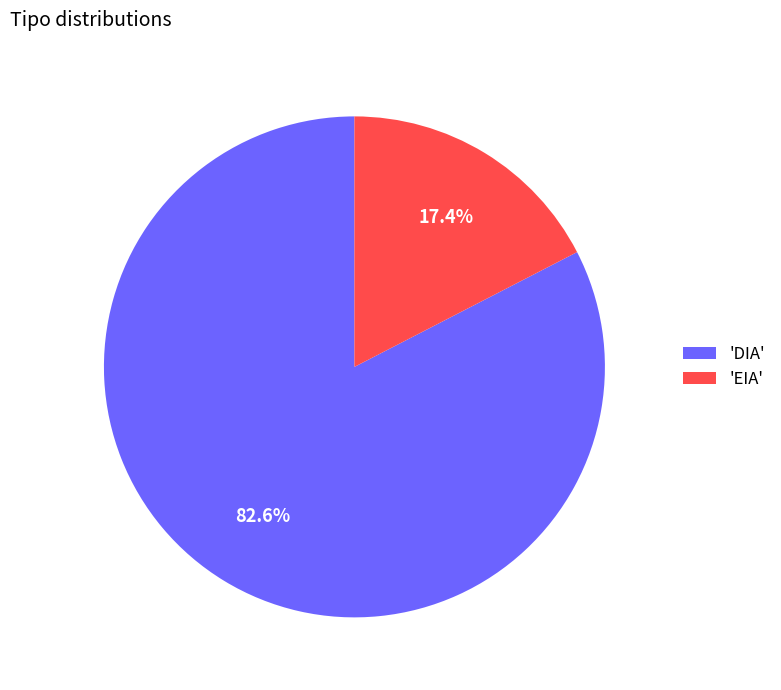

What is the largest slice in the pie chart?

'DIA'